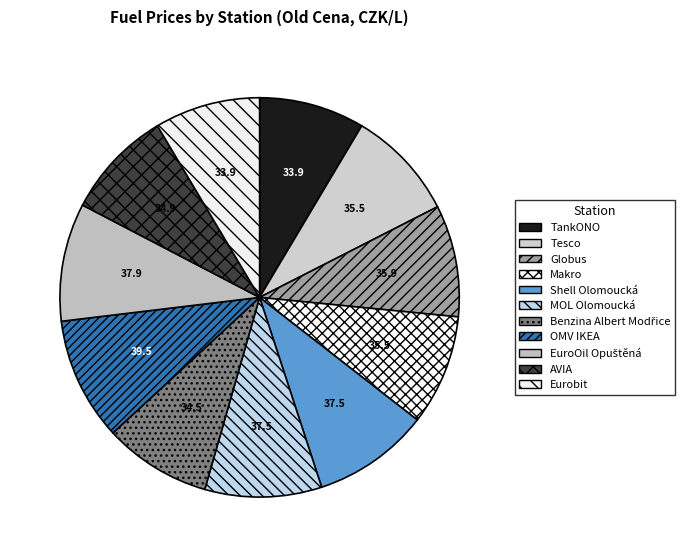

The Globus slice represents 14% of the pie. True or false?

False